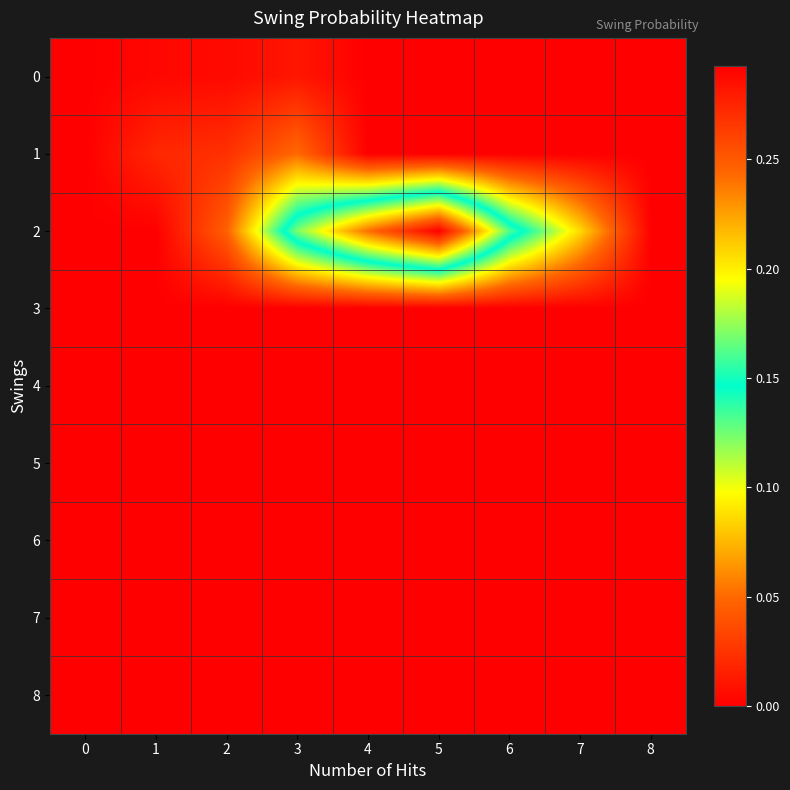

Reading left to right, extract all data points from this chart.

row_0: 0.0	0.0	0.0	0.0	0.0	0.0	0.0	0.0	0.0
row_1: 0.0	0.0	0.0	0.1	0.0	0.0	0.0	0.0	0.0
row_2: 0.0	0.0	0.0	0.2	0.2	0.3	0.2	0.1	0.0
row_3: 0.0	0.0	0.0	0.0	0.0	0.0	0.0	0.0	0.0
row_4: 0.0	0.0	0.0	0.0	0.0	0.0	0.0	0.0	0.0
row_5: 0.0	0.0	0.0	0.0	0.0	0.0	0.0	0.0	0.0
row_6: 0.0	0.0	0.0	0.0	0.0	0.0	0.0	0.0	0.0
row_7: 0.0	0.0	0.0	0.0	0.0	0.0	0.0	0.0	0.0
row_8: 0.0	0.0	0.0	0.0	0.0	0.0	0.0	0.0	0.0